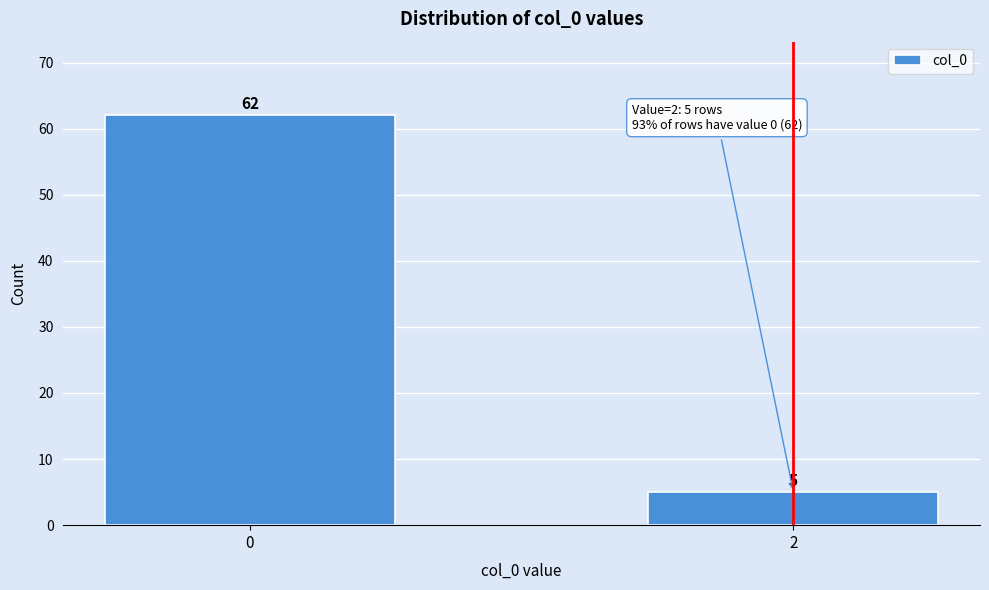

Reading left to right, what are all the values shown in this chart?

62	5